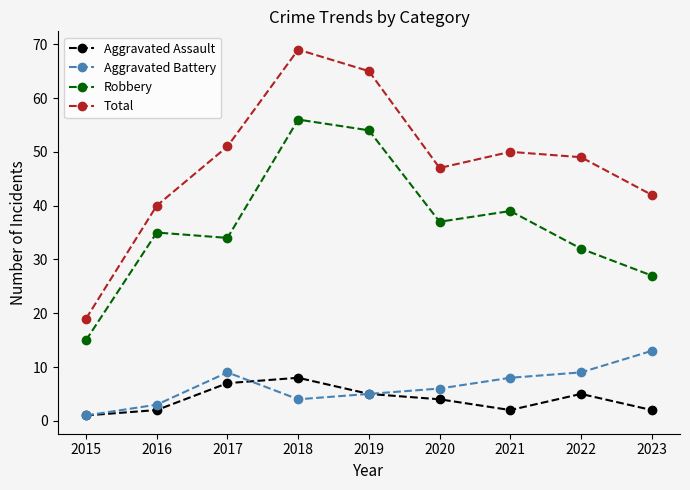

What is the sum of all Robbery values?

329